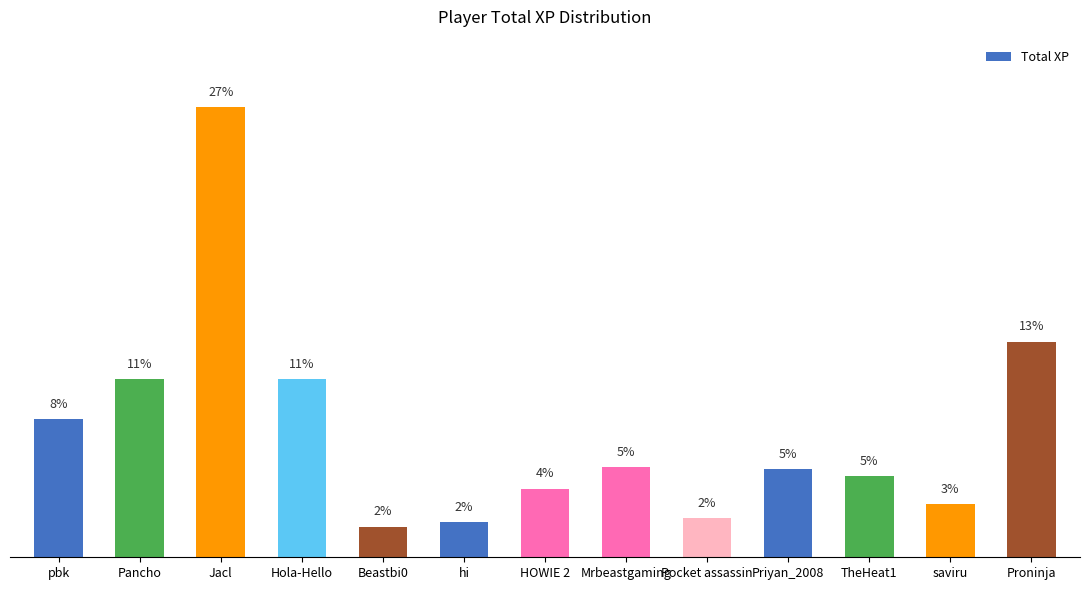

The chart shows a value of 57062.5 at pbk. True or false?

False